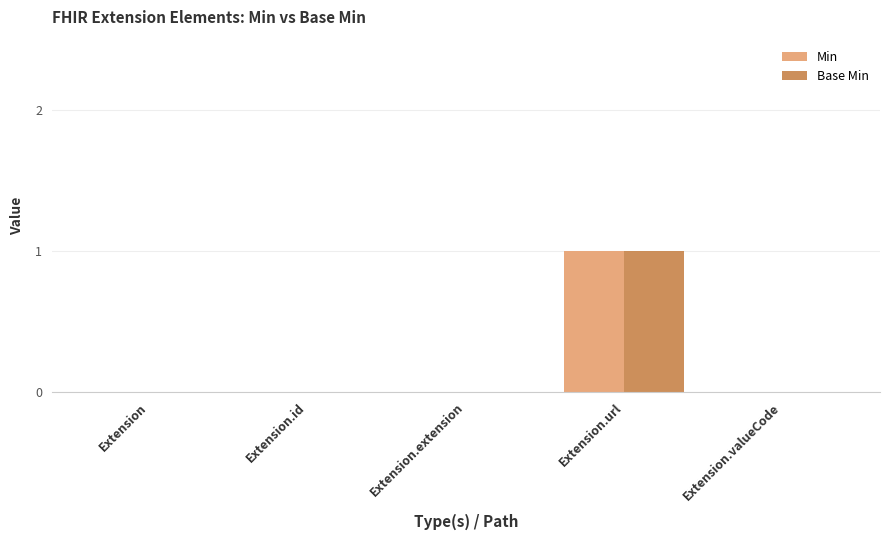

At which category is the sum across all series the highest?

Extension.url